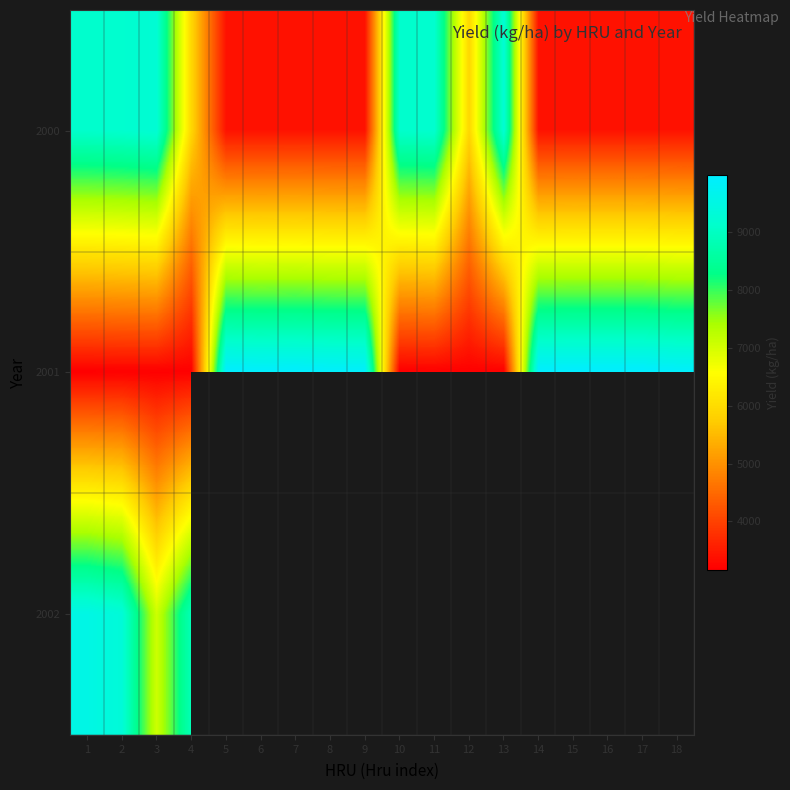

What is the total value across all series at 4?

17967.4